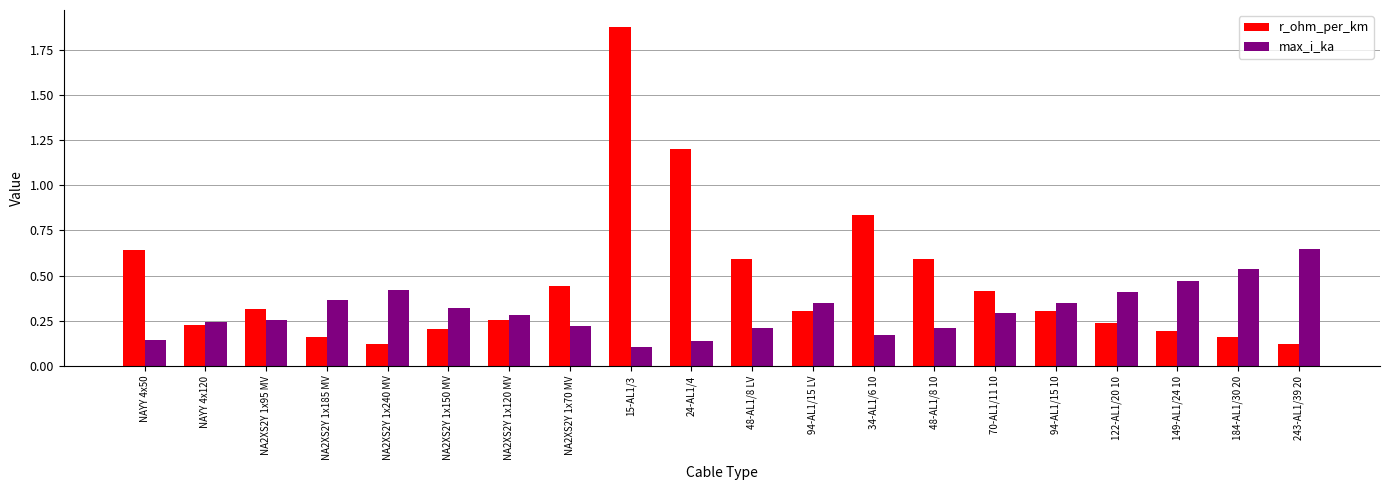

Is it true that r_ohm_per_km equals 0.2 at NA2XS2Y 1x150 MV?

True